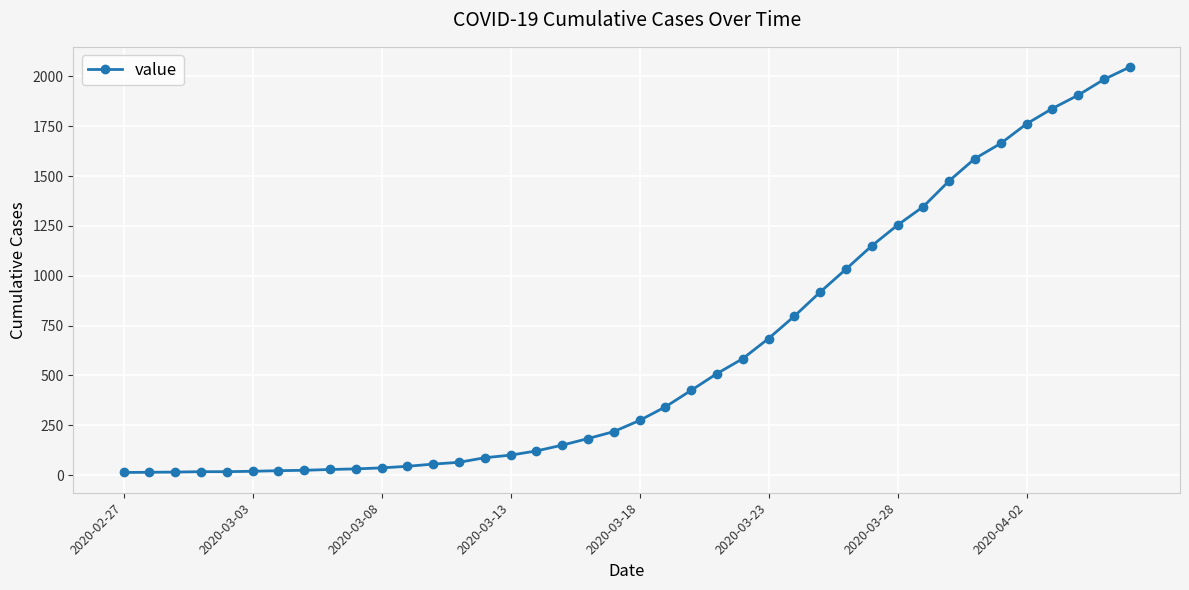

What is the difference between the second highest and second lowest values?

1971